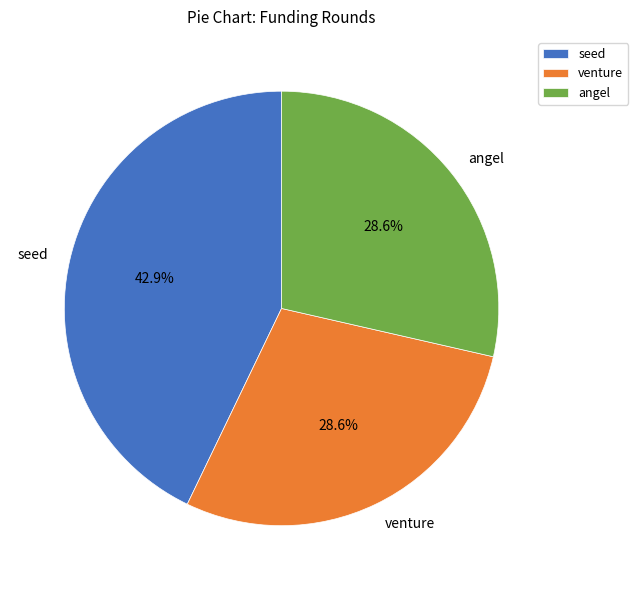

Is seed the majority of the pie?

No